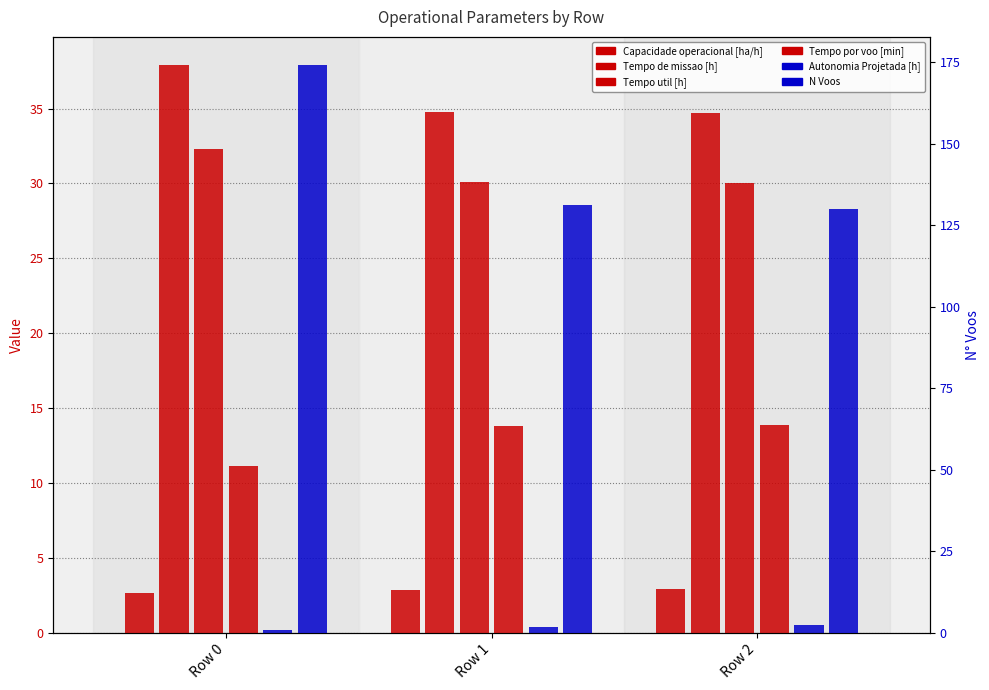

The Tempo de missao [h] series shows 9.0 at Row 2. True or false?

False